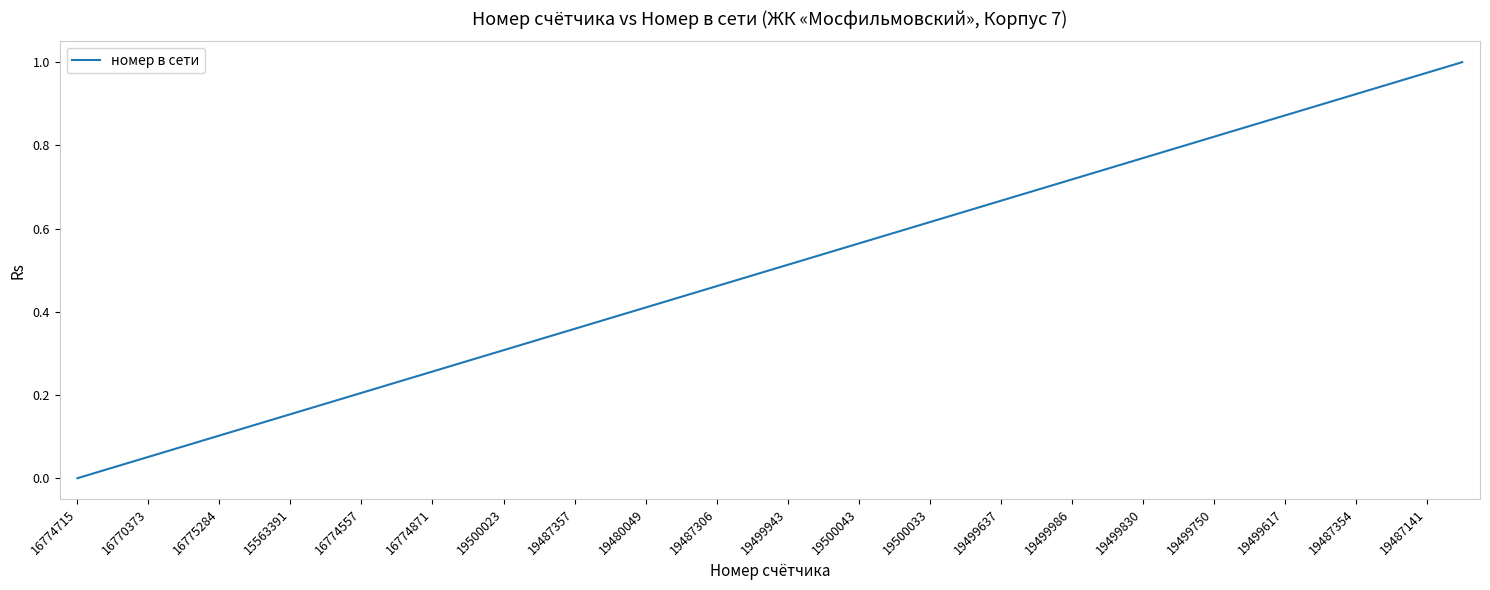

Which has a higher value, 19499617 or 16775284?

19499617